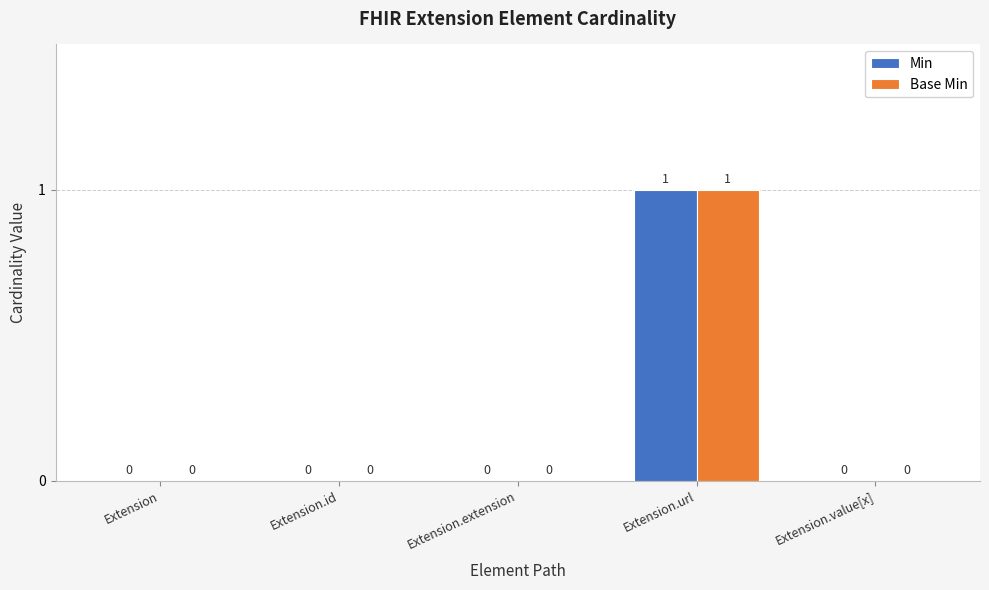

How many Min values are between 0 and 1?

5